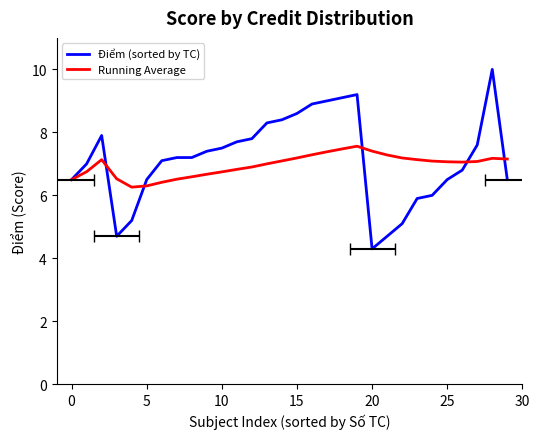

True or false: Running Average has a value of 11.9 at 16.

False